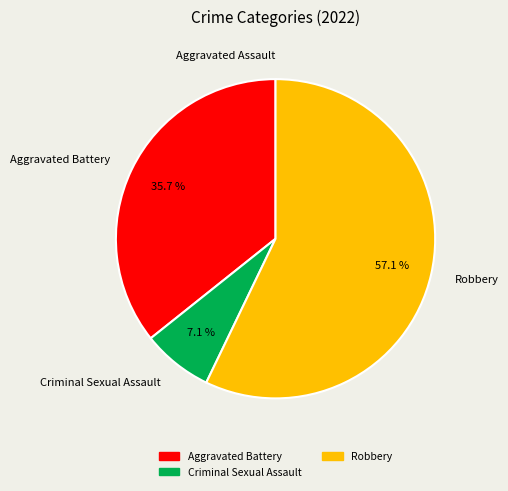

What is the largest slice in the pie chart?

Robbery